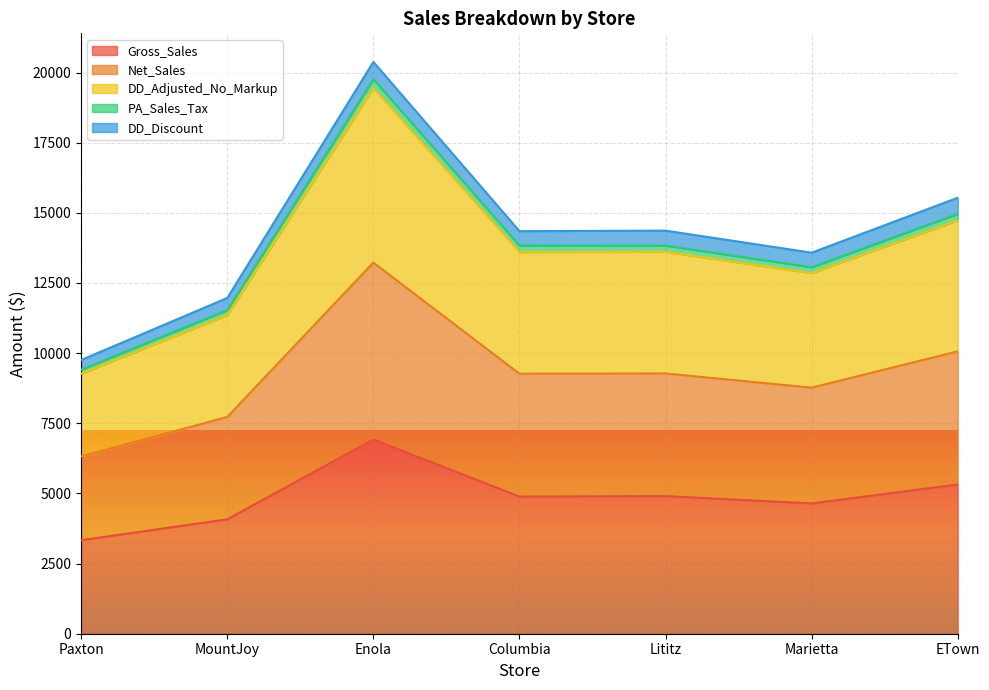

At which label does Gross_Sales reach its minimum?

Paxton